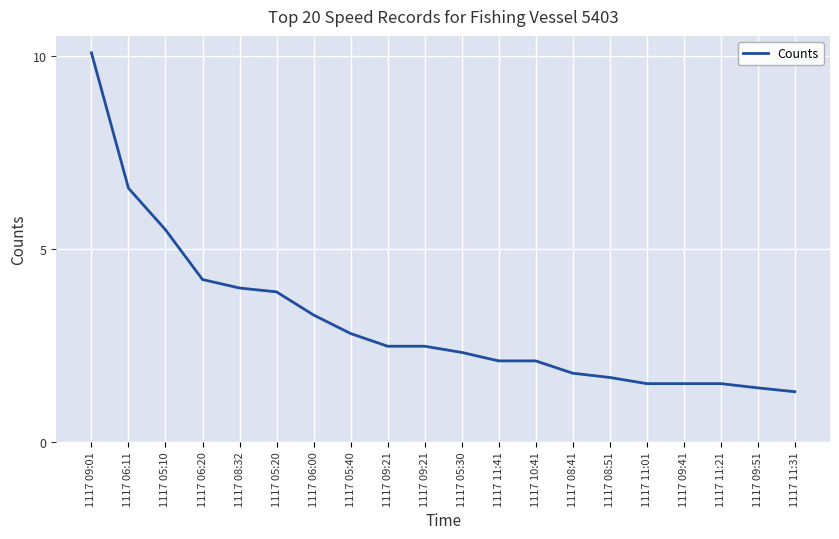

What is the difference between the values at 1117 06:11 and 1117 08:32?

2.6